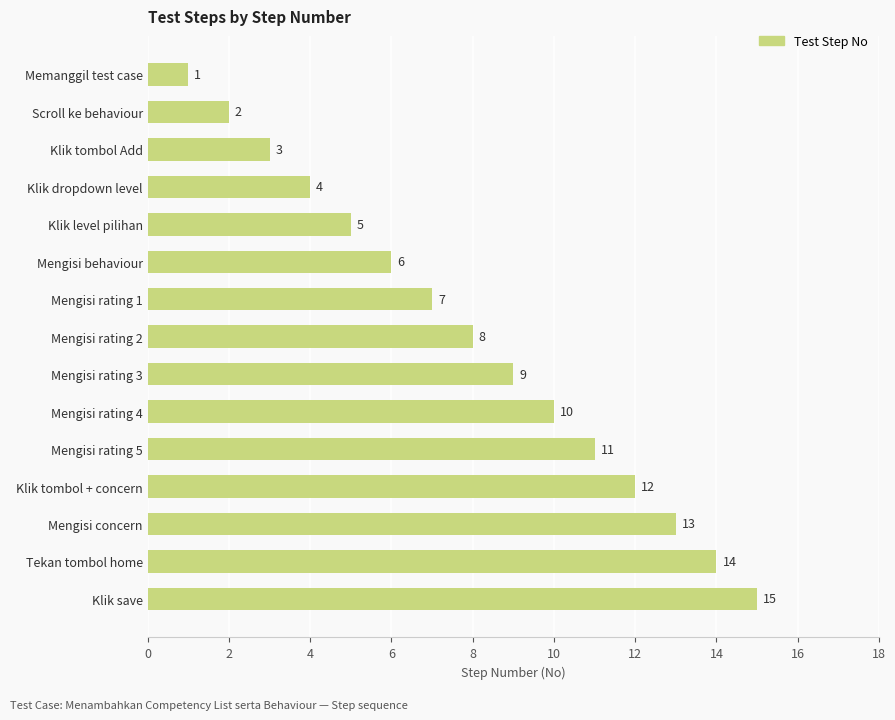

Rank the categories by value from lowest to highest.

Memanggil test case, Scroll ke behaviour, Klik tombol Add, Klik dropdown level, Klik level pilihan, Mengisi behaviour, Mengisi rating 1, Mengisi rating 2, Mengisi rating 3, Mengisi rating 4, Mengisi rating 5, Klik tombol + concern, Mengisi concern, Tekan tombol home, Klik save